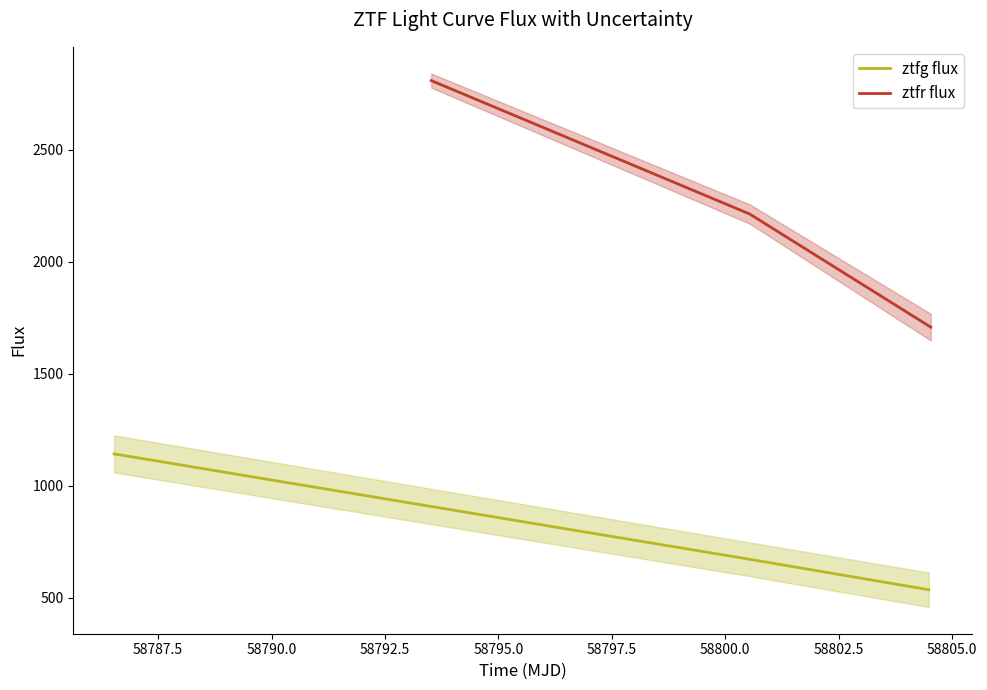

Which series has the widest spread of values?

ztfr flux